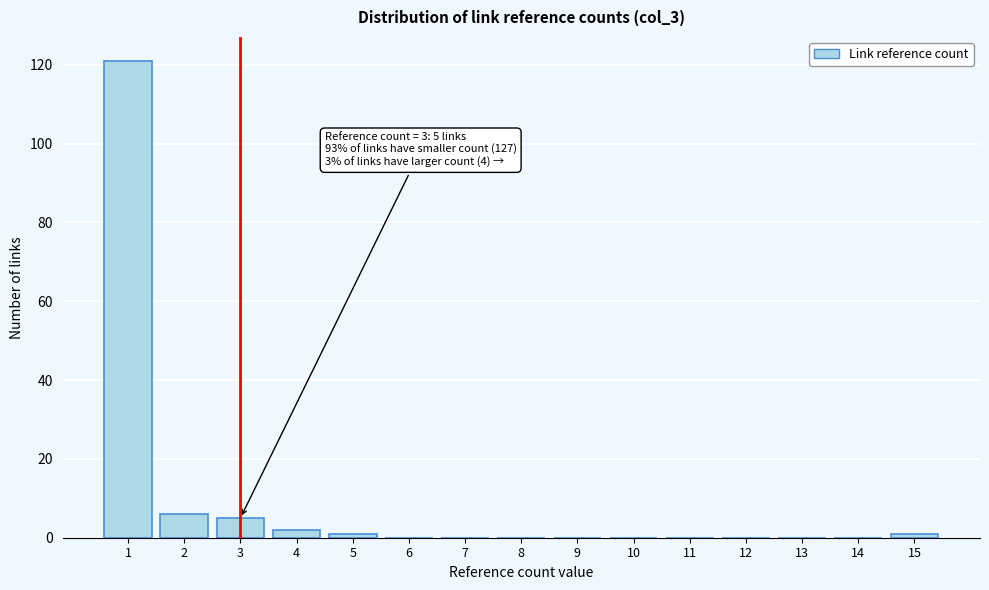

Reading right to left, extract all data points from this chart.

15=1	14=0	13=0	12=0	11=0	10=0	9=0	8=0	7=0	6=0	5=1	4=2	3=5	2=6	1=121